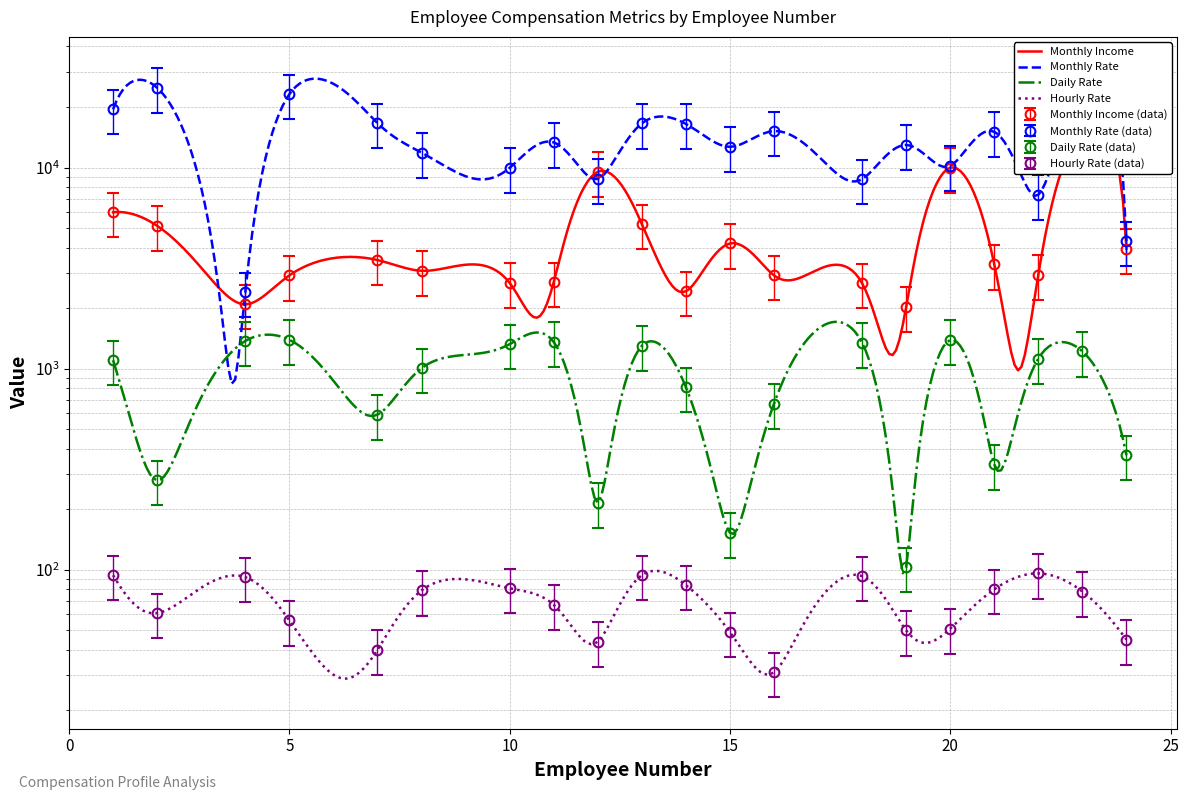

What is the difference between the Monthly Income values at 22 and 15?

1258